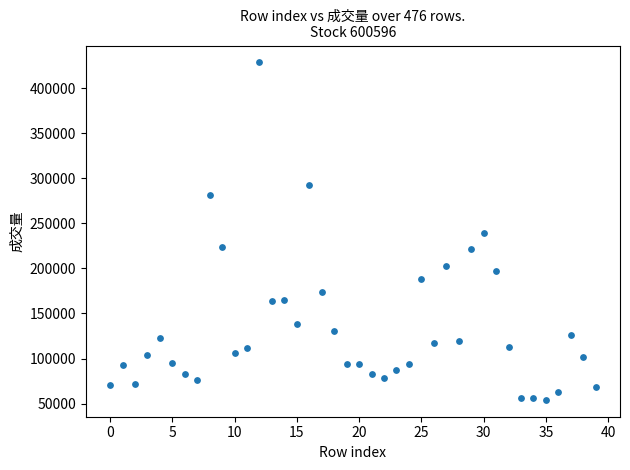

What is the range of Y values (max minus min)?

374351